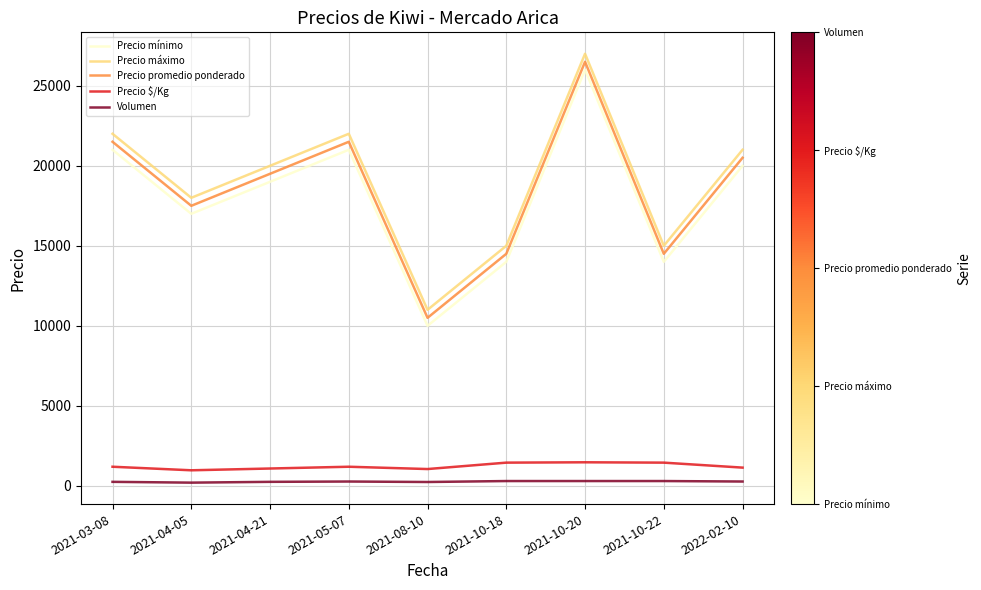

What is the highest value of the Precio $/Kg series?

1472